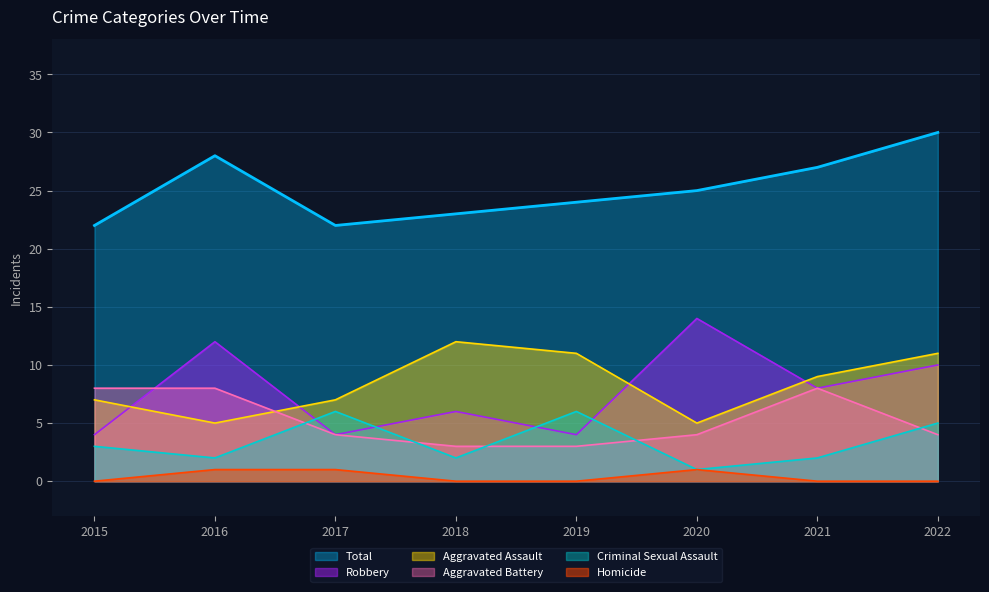

What is the total value across all series at 2021?

54